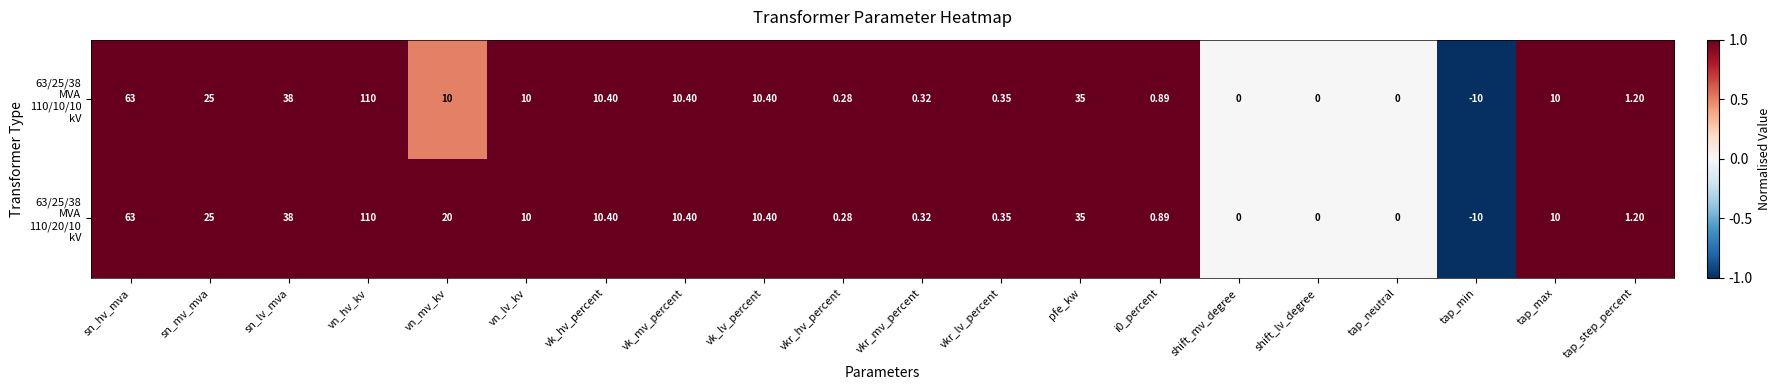

At which category is the sum across all series the highest?

vn_hv_kv